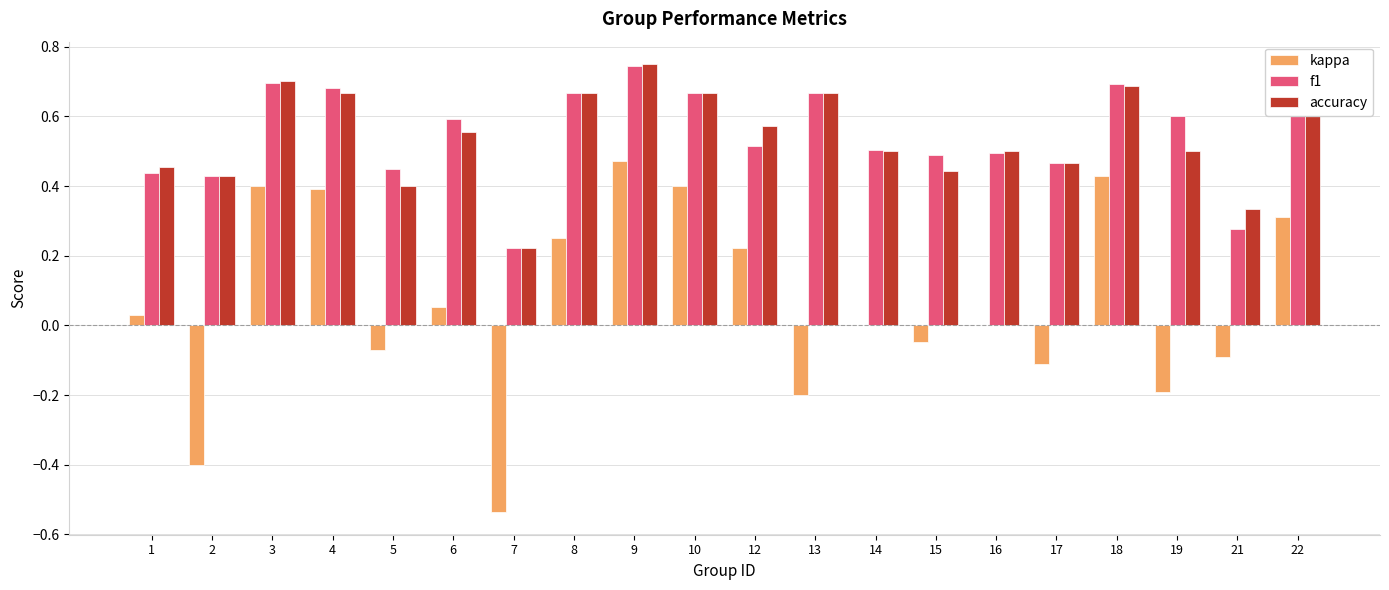

Are the bars grouped side by side (vs. stacked)?

Yes